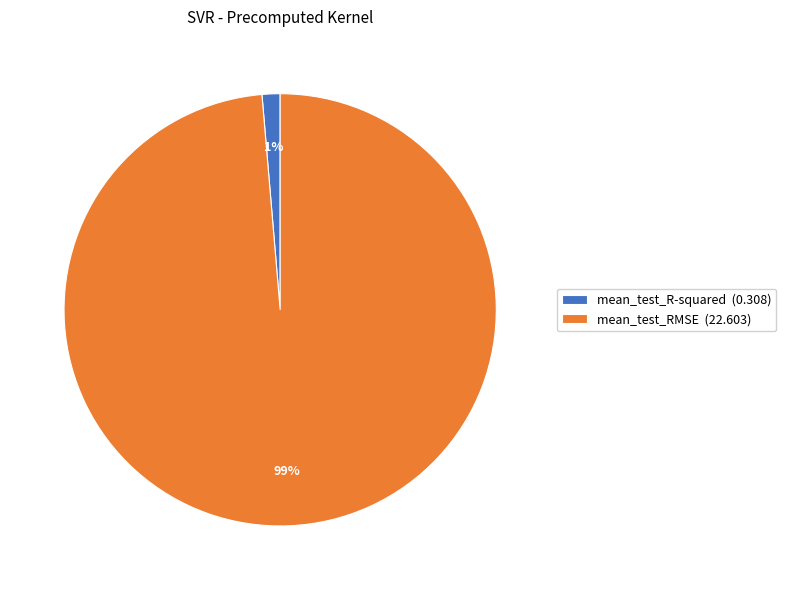

What is the smallest slice in the pie chart?

mean_test_R-squared